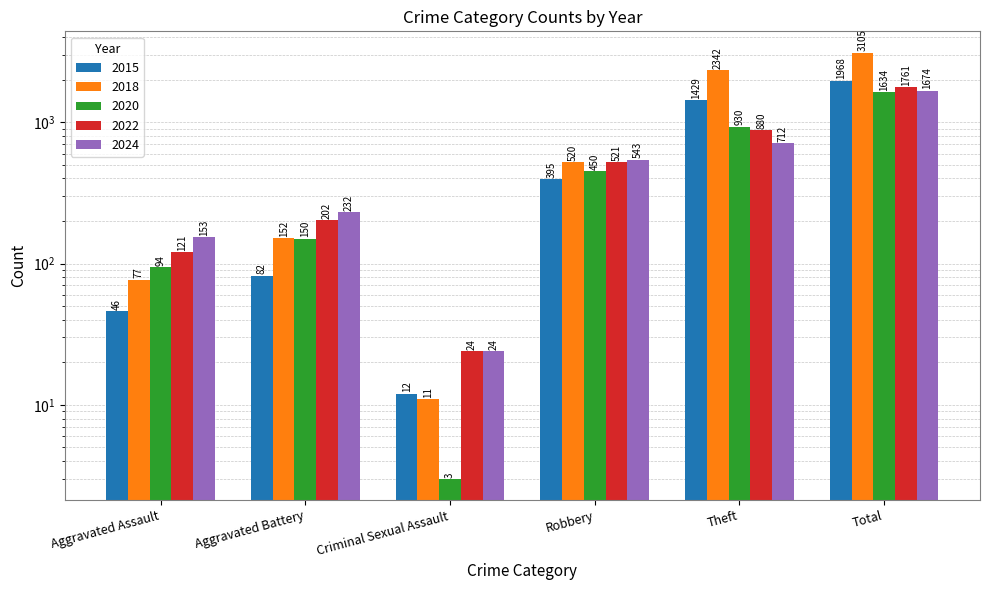

At which label does 2022 first exceed 521?

Theft